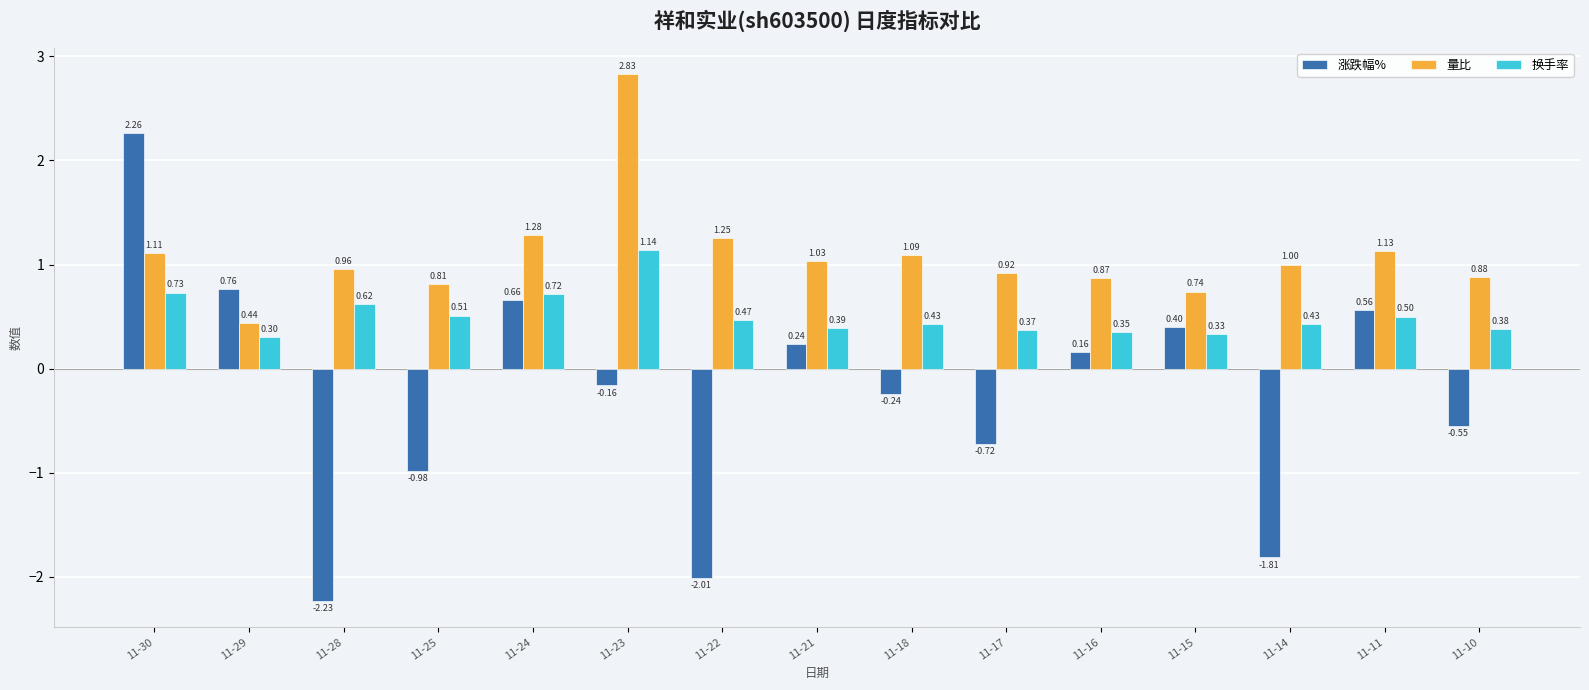

The 量比 series shows 1.6 at 11-18. True or false?

False